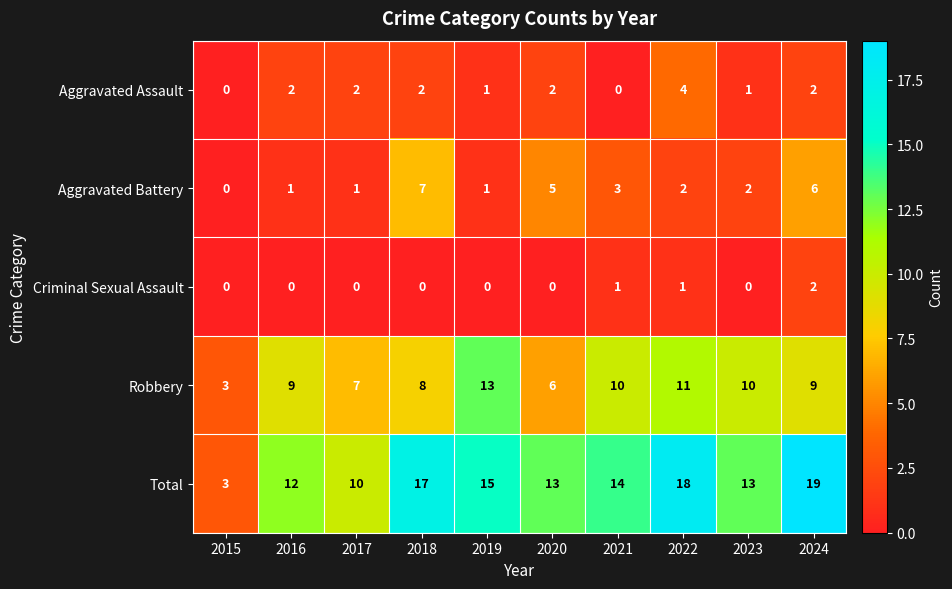

How many data points does each series have?

10